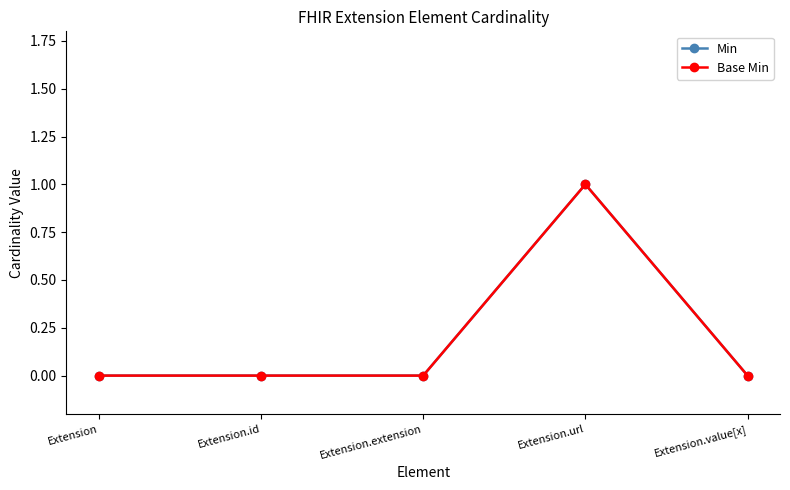

Does the chart have visible grid lines?

No